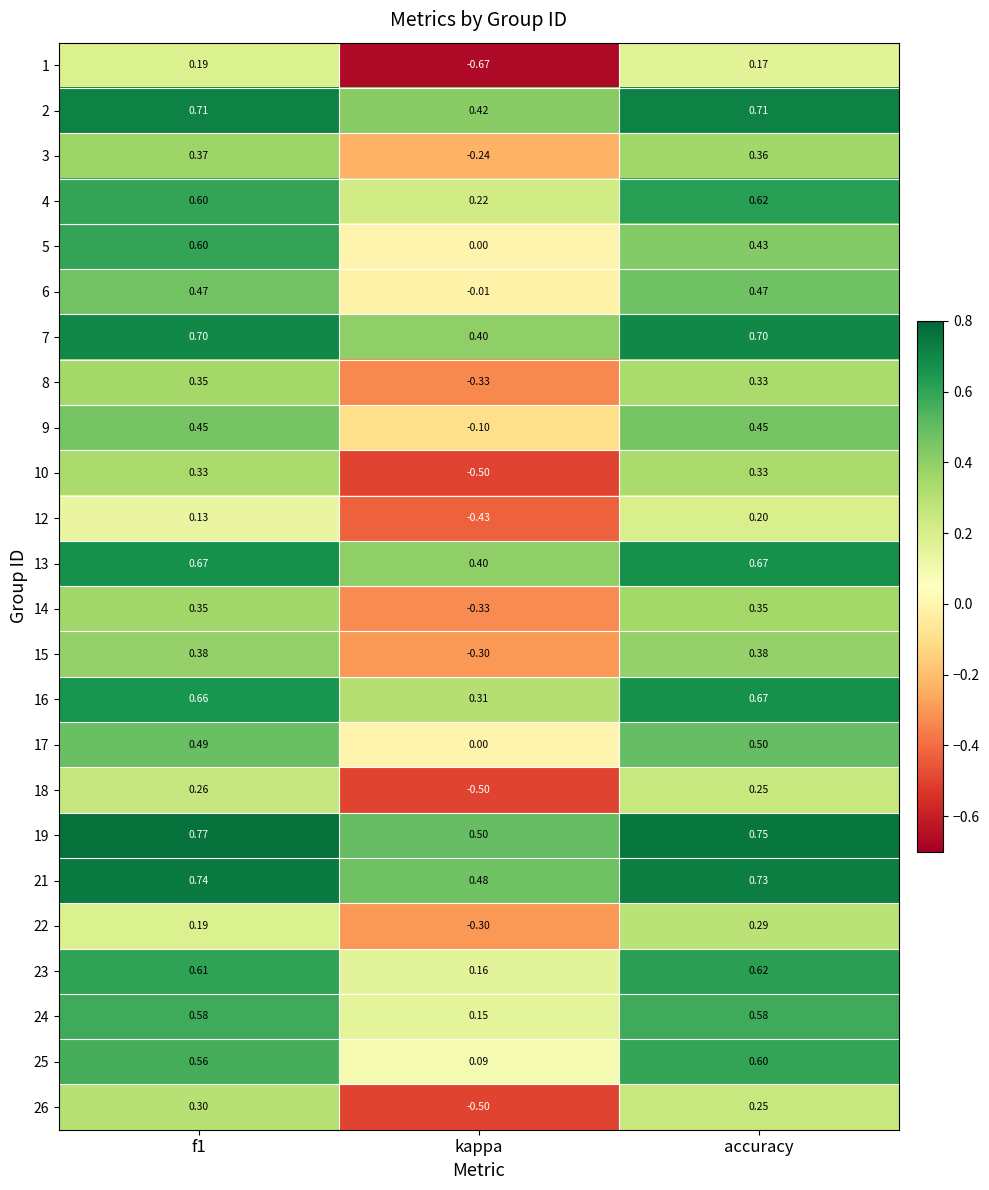

Is the value of 8 at accuracy greater than the value of 5 at f1?

No